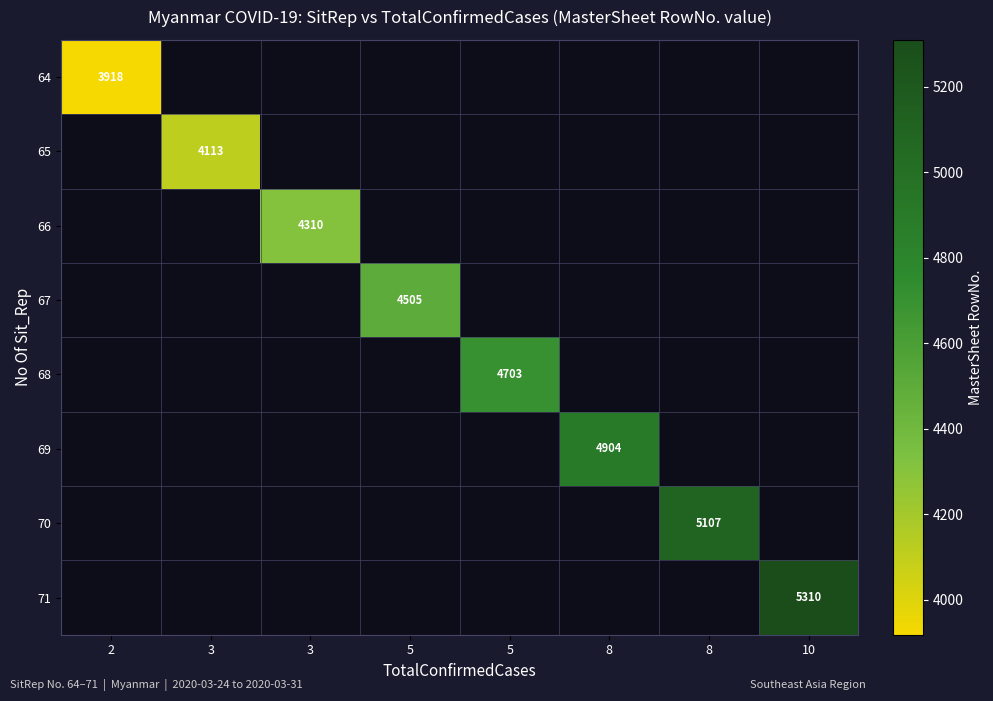

What is the smallest value displayed?

3918.0